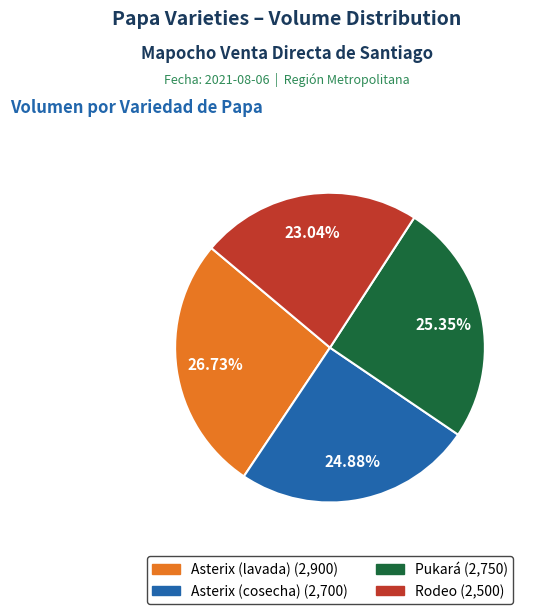

Do Rodeo and Asterix (lavada) together represent more than half of the pie?

No